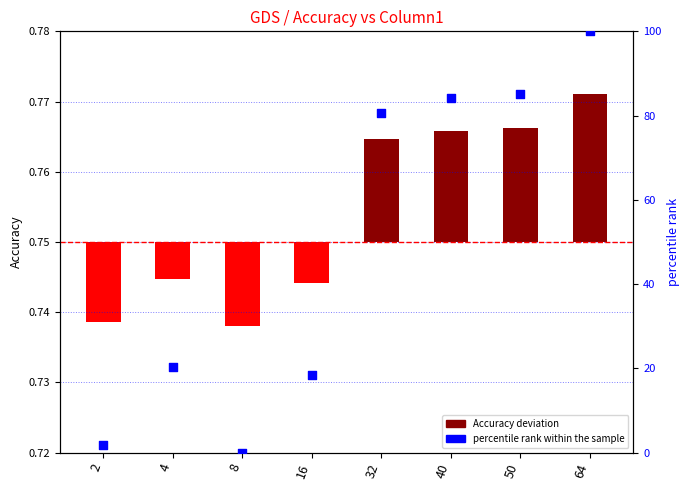

Is the value of Accuracy (deviation from baseline) at 16 greater than the value of percentile rank within sample at 40?

No